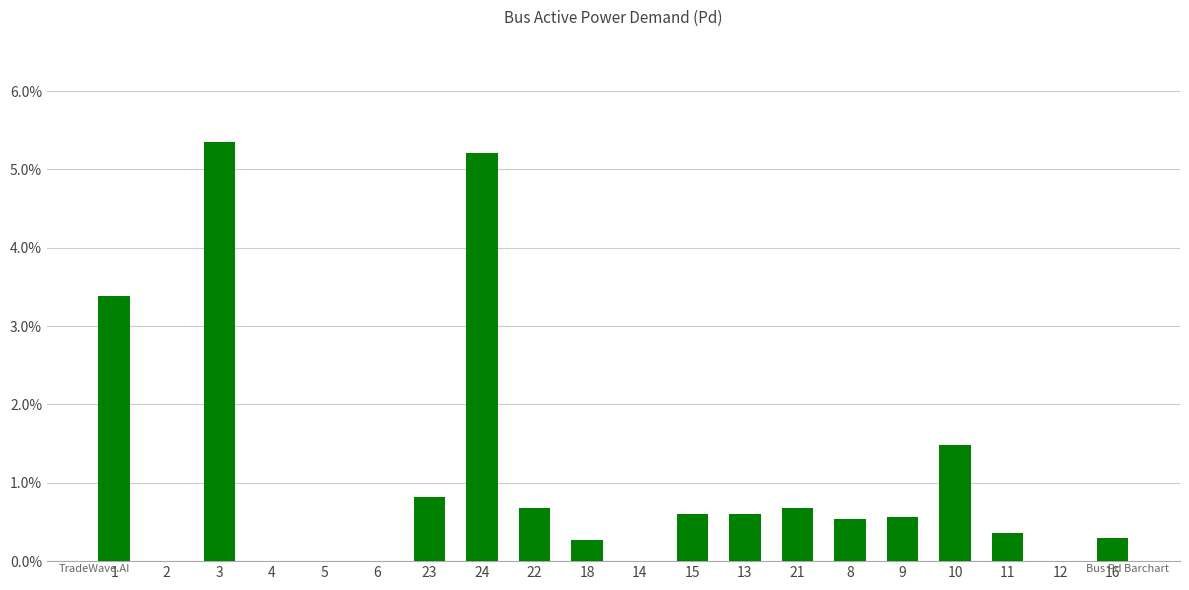

What is the difference between the maximum and minimum values?

0.1